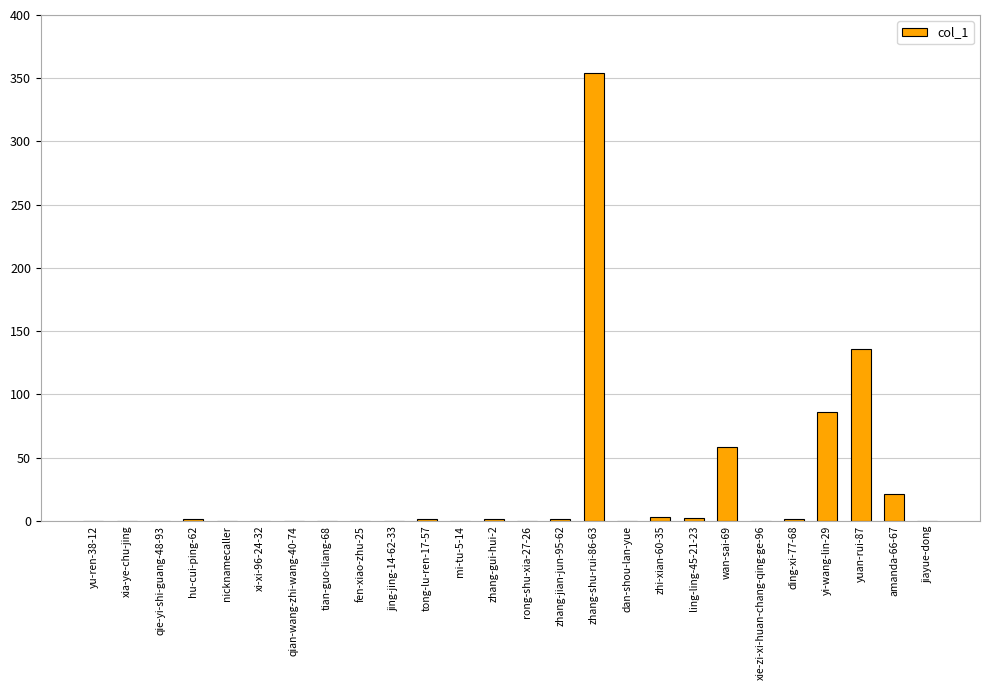

The chart shows a value of 0 at xia-ye-chu-jing. True or false?

True